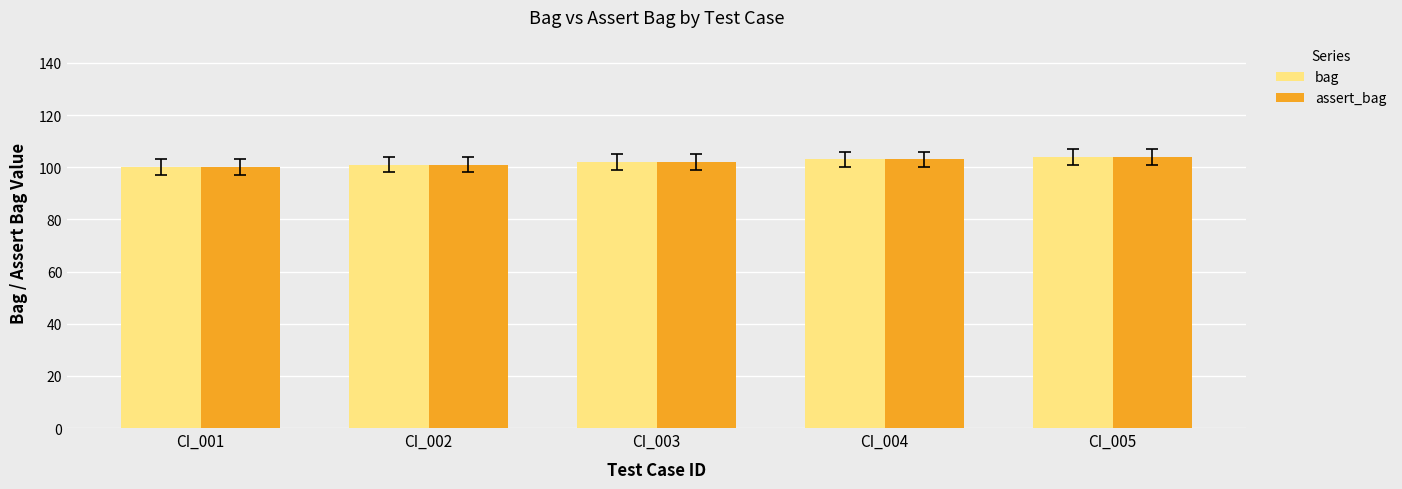

What is the sum of the bag values at CI_004 and CI_005?

207